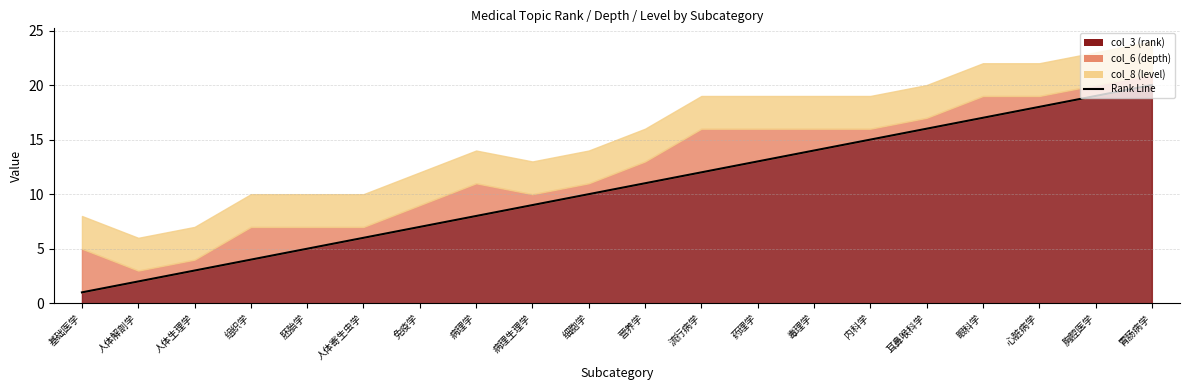

Reading left to right, extract all data points from this chart.

1	2	3	4	5	6	7	8	9	10	11	12	13	14	15	16	17	18	19	20